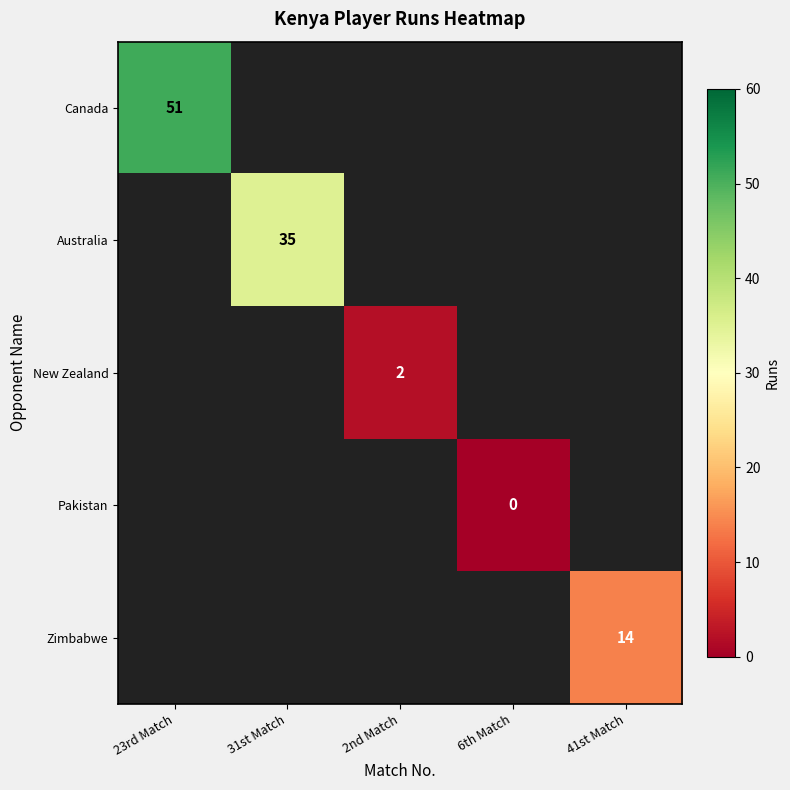

Is it true that Australia equals 47 at 31st Match?

False